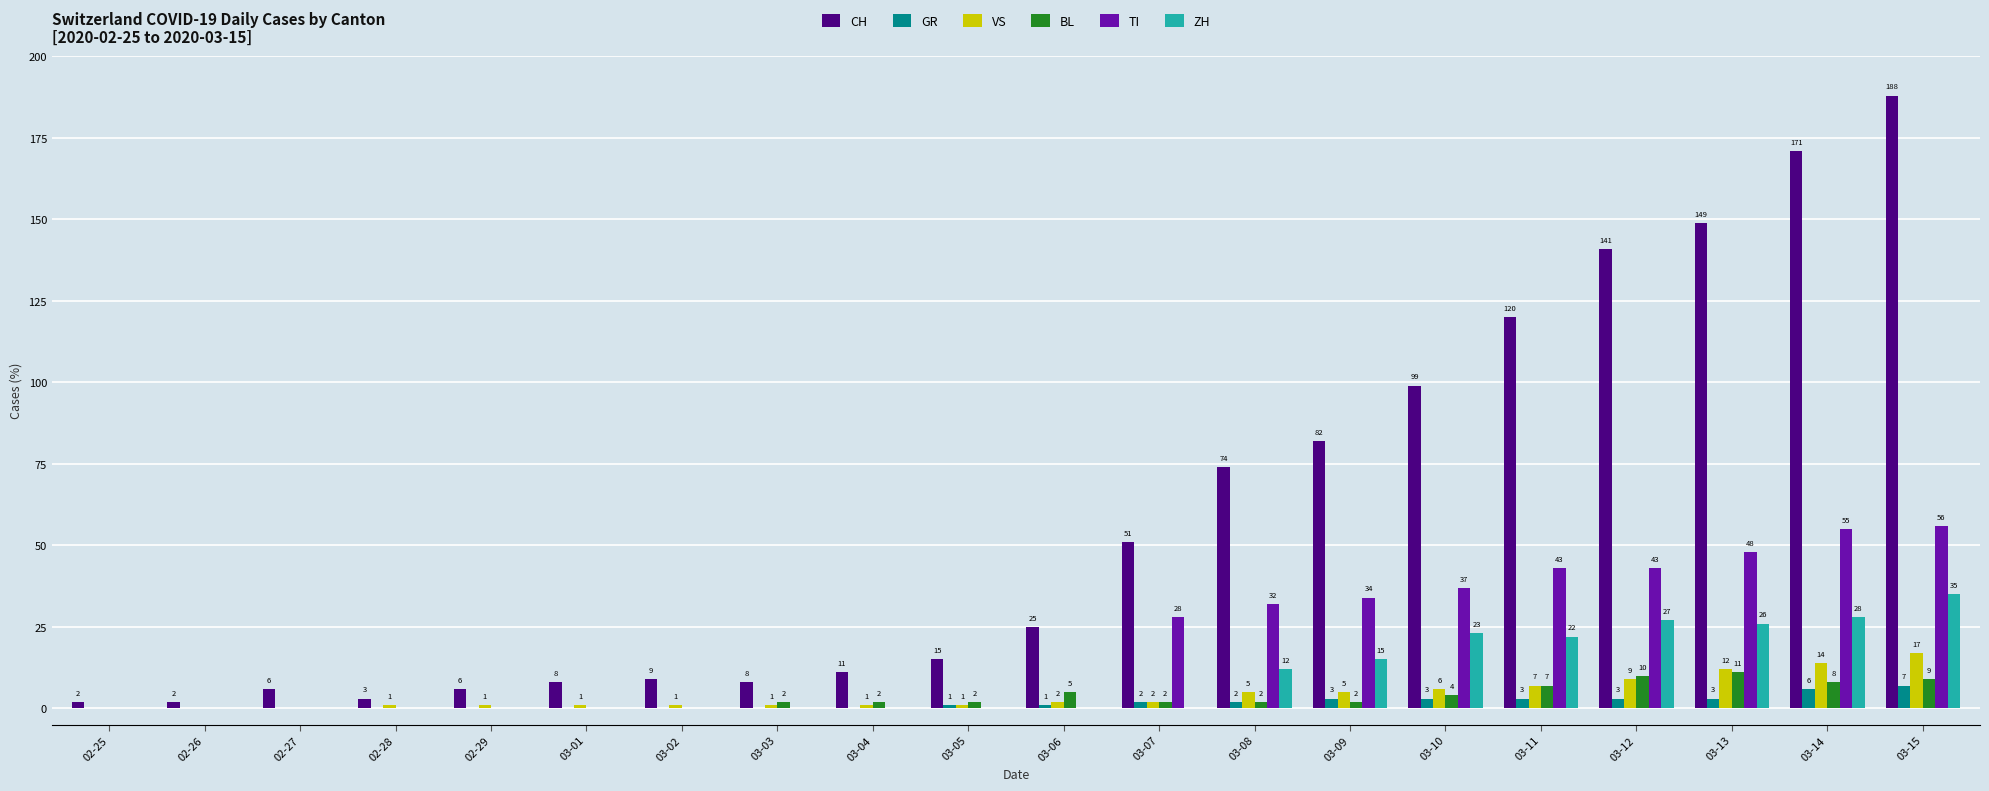

True or false: GR has a value of 0 at 02-29.

True